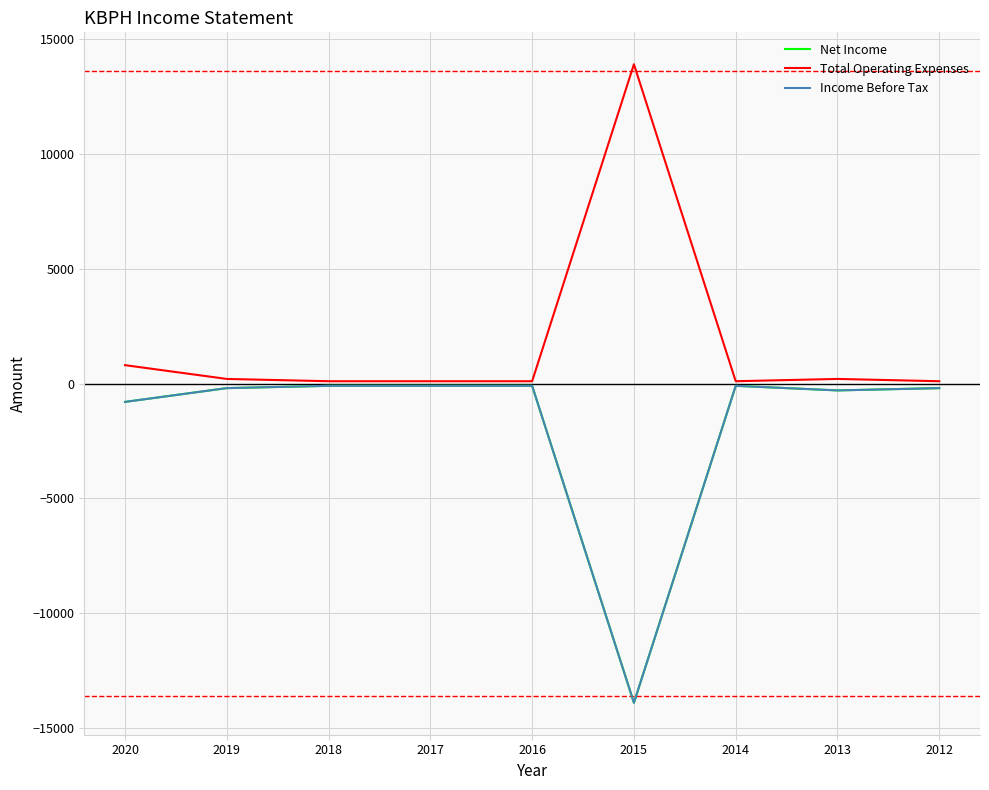

In Income Before Tax, how many points are lower than both neighbors (excluding endpoints)?

2